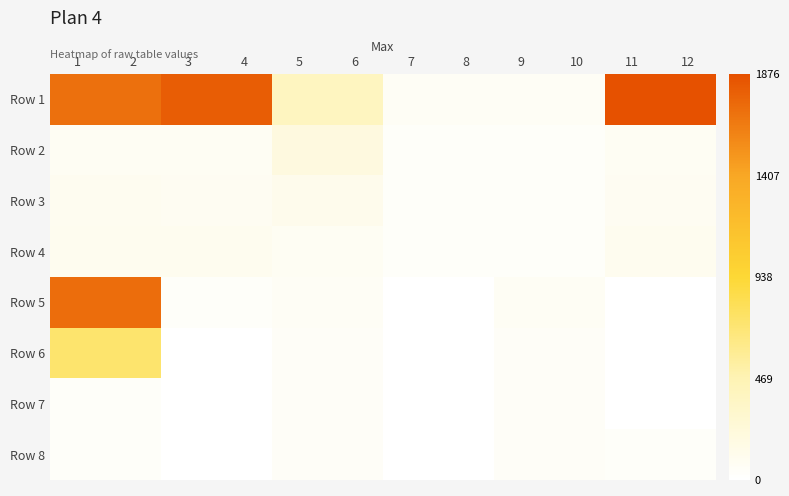

At 9, list the series in order from largest to smallest.

Row 5, Row 1, Row 8, Row 7, Row 6, Row 3, Row 4, Row 2